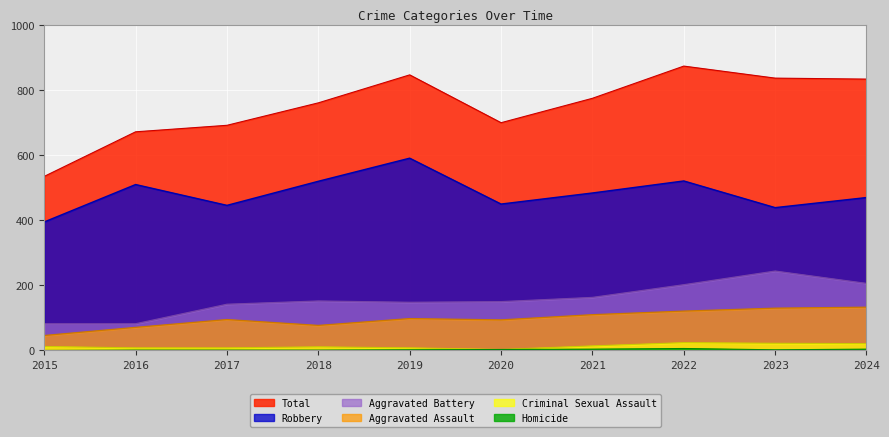

The Criminal Sexual Assault series shows 12 at 2015. True or false?

True